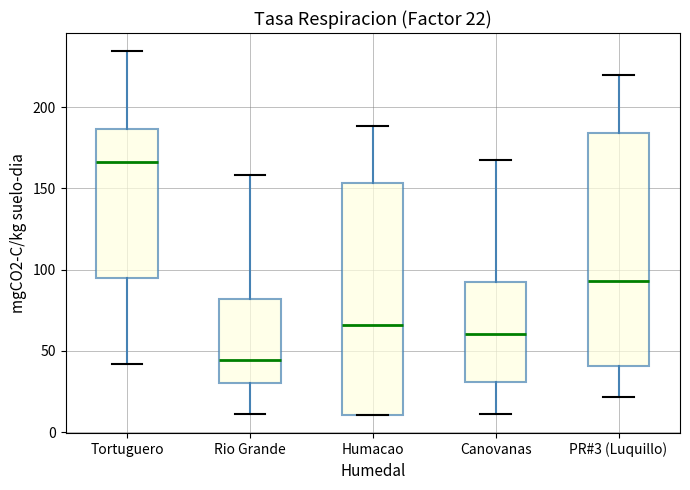

Which box's median line is the lowest?

Rio Grande